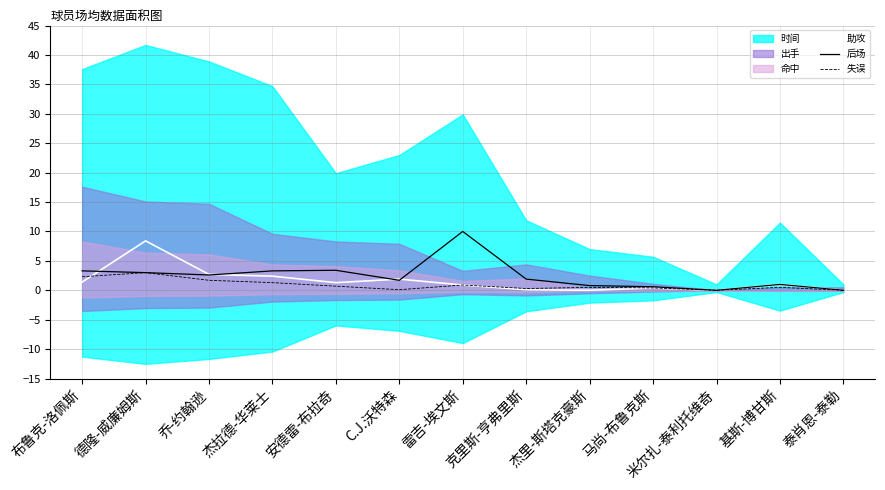

Between 泰肖恩-泰勒 and 雷吉-埃文斯, which is larger?

雷吉-埃文斯